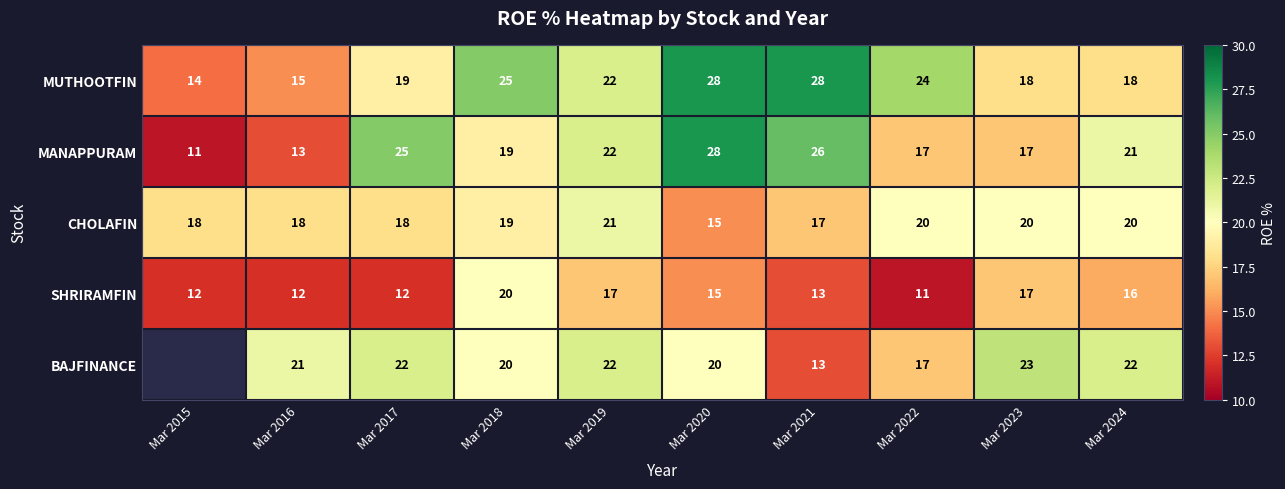

What is the minimum value shown in the chart?

11.0